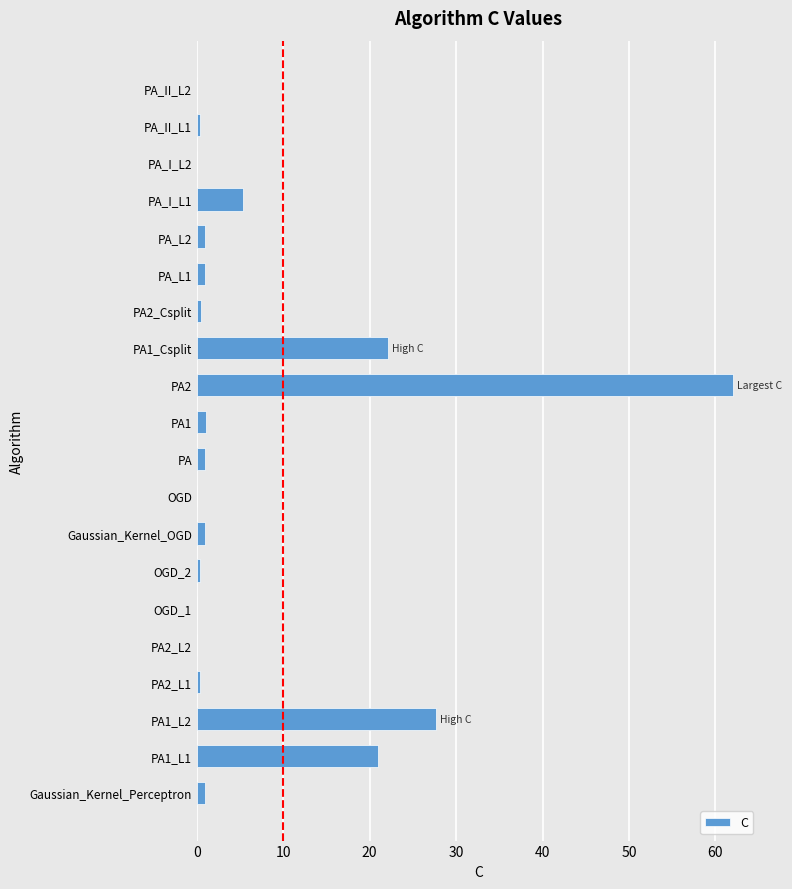

Are the bars horizontal?

Yes